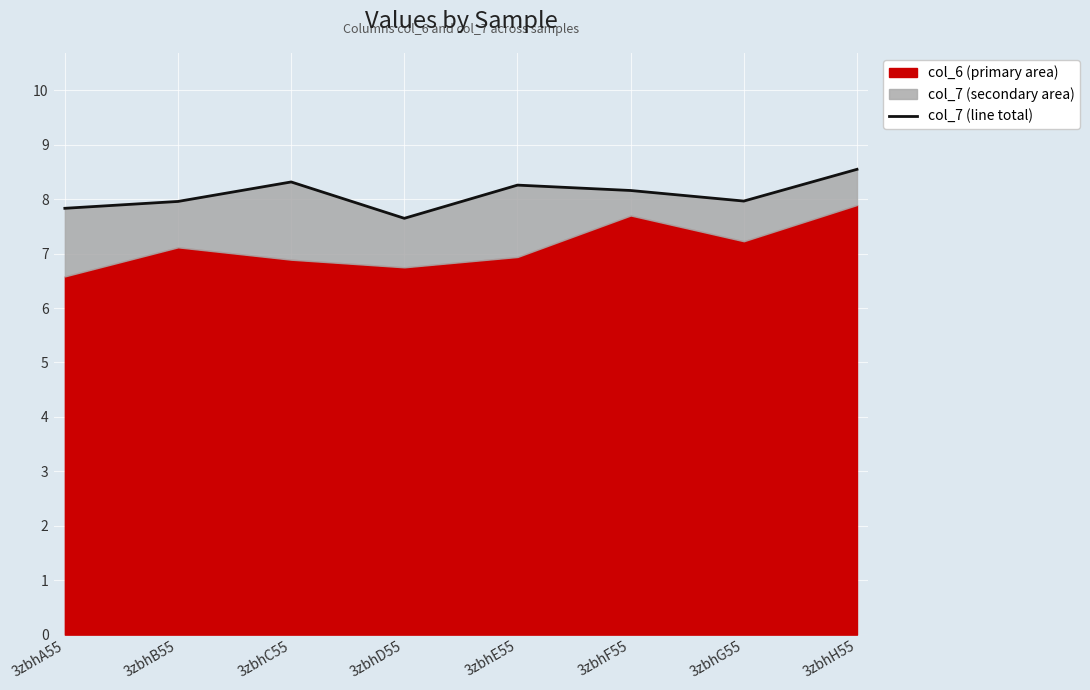

True or false: the data has more than 0 interior local peaks.

True